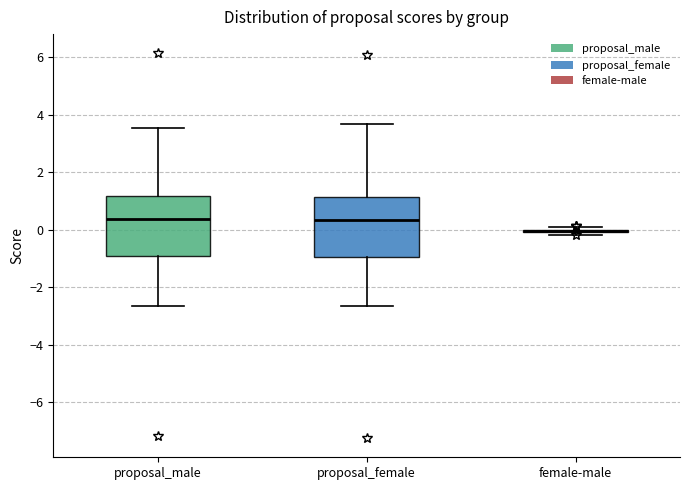

Reading left to right, transcribe this box plot: for each box, give where its median line is, the range the box spans, and where its two whiskers end, as read against the y-axis. The values are not printed on the chart, so give them approximately, as read against the axis.

proposal_male: median 0.4, box -0.8 to 1.2, whiskers -2.6 to 3.6
proposal_female: median 0.4, box -1.0 to 1.2, whiskers -2.6 to 3.6
female-male: box collapsed to a line at 0.0, whiskers -0.2 to 0.0